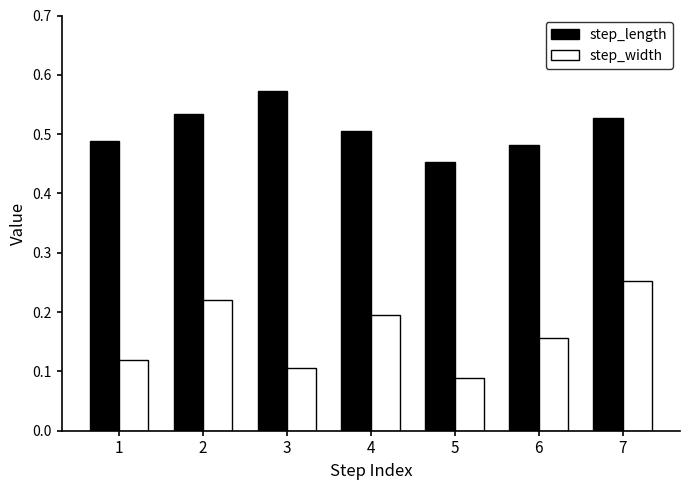

What is the sum of all step_length values?

3.6